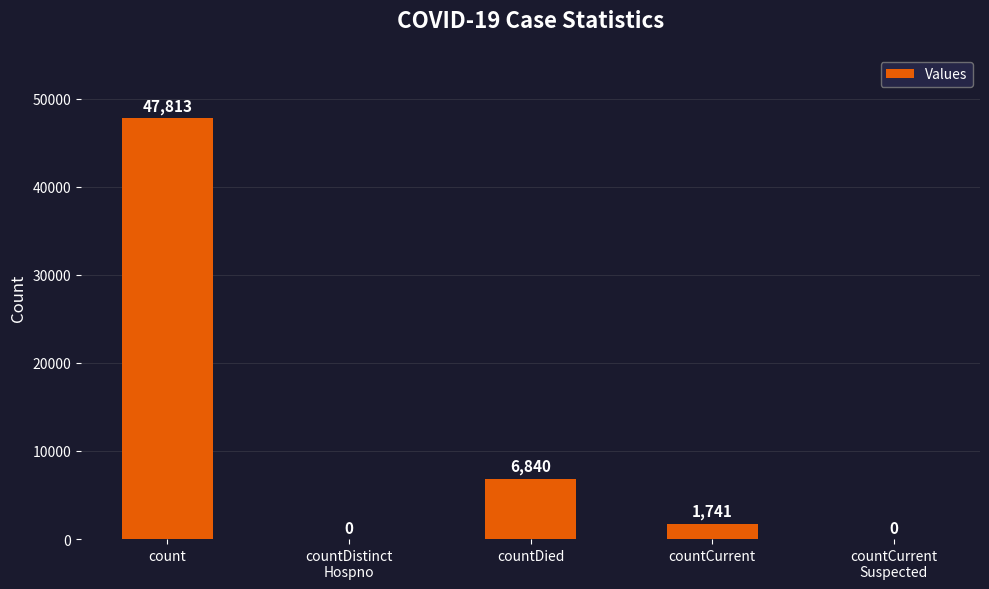

What is the difference between the values at countCurrent
Suspected and countCurrent?

1741